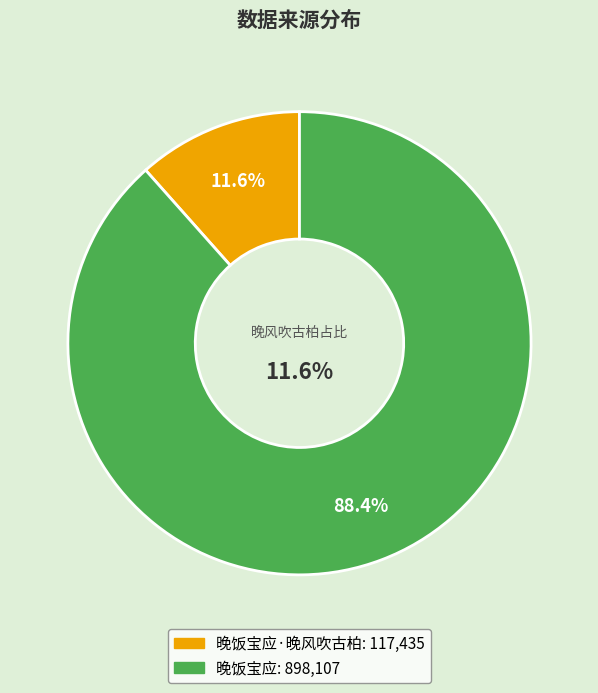

What is the ratio of the value at 晚饭宝应 to the value at 晚饭宝应·晚风吹古柏?

7.6